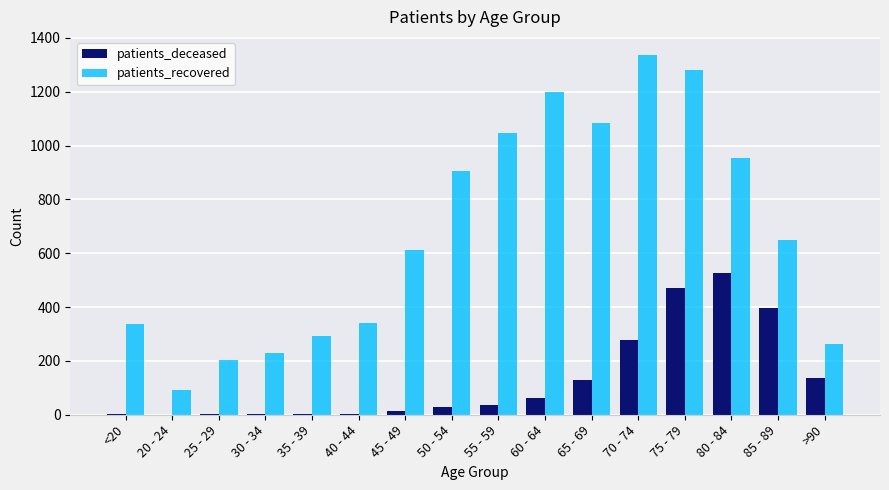

What is the sum of all patients_recovered values?

10818